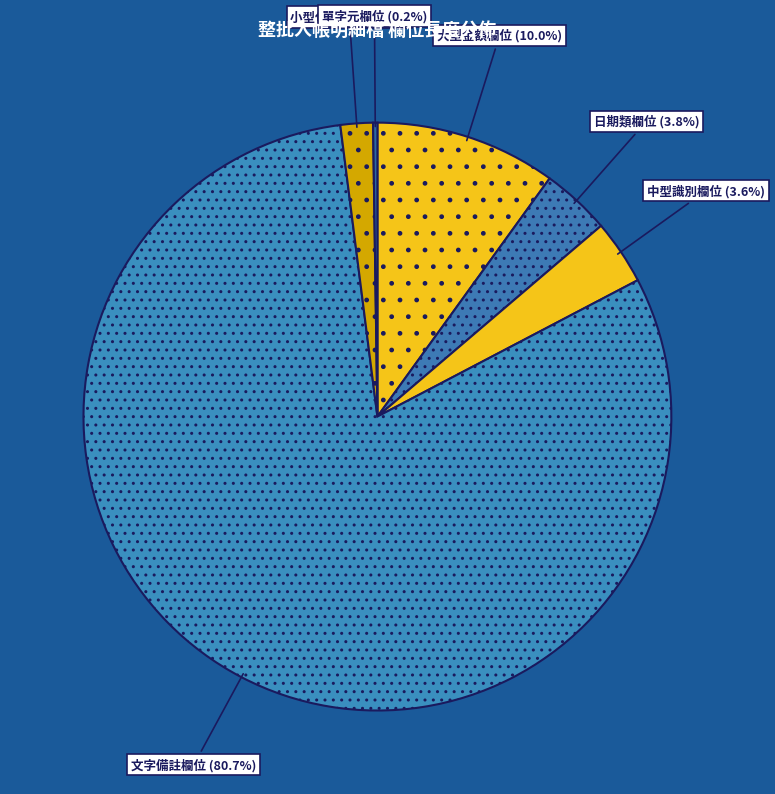

Approximately how many times larger is the value at 中型識別欄位 compared to 日期類欄位?

0.9